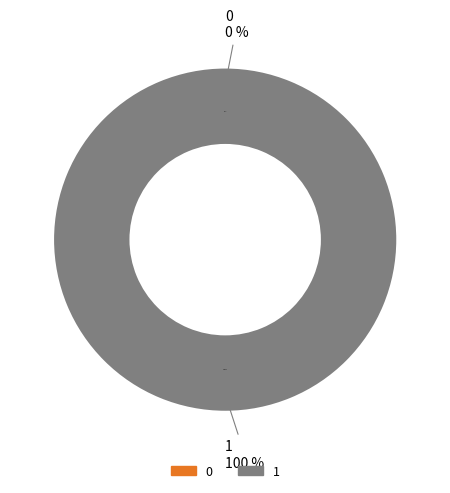

What percentage is NOT represented by 0?

100.0%